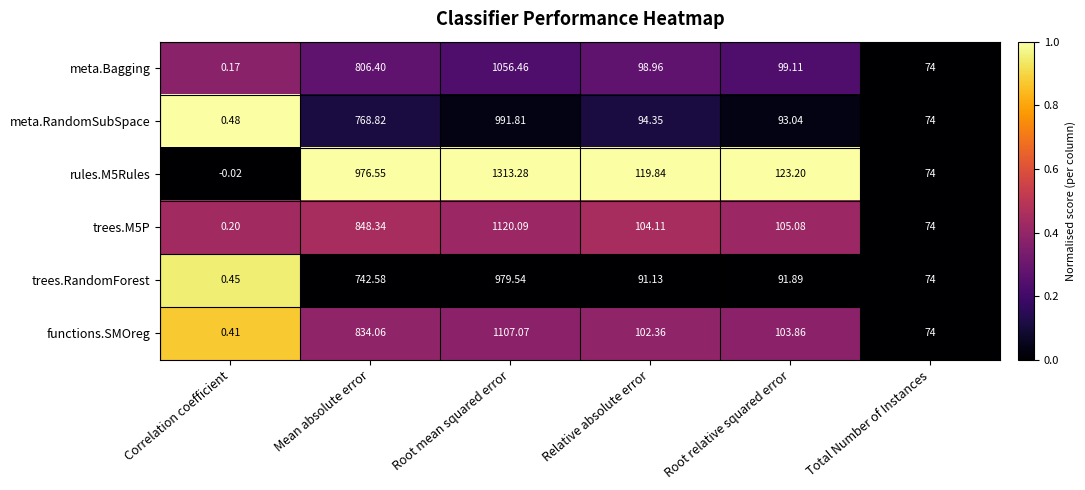

List the labels in order of functions.SMOreg value, largest first.

Root mean squared error, Mean absolute error, Root relative squared error, Relative absolute error, Total Number of Instances, Correlation coefficient